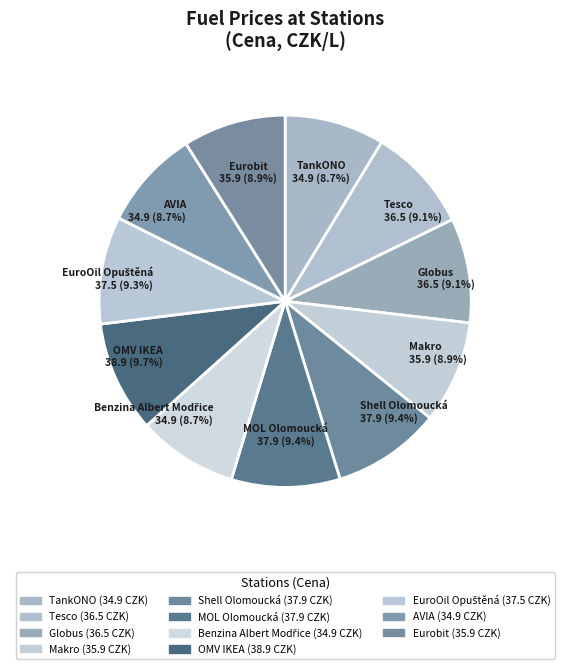

Is there a majority slice in this chart?

No